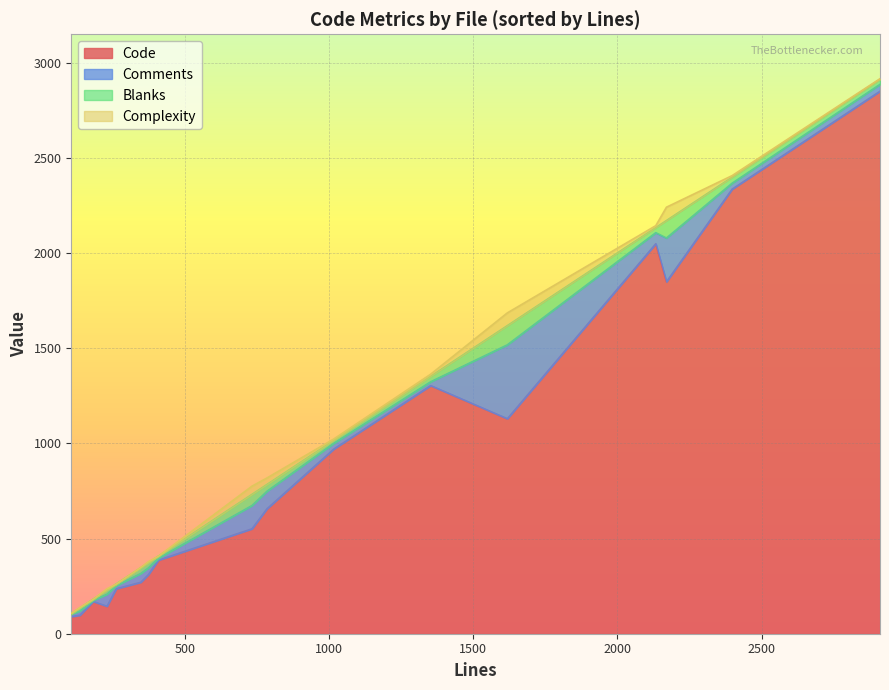

Reading left to right, extract all data points from this chart.

Code: wrapper.py=144	vhost.py=97	test_webclient.py=1303	test_vhost.py=90	test_util.py=270	test_resource.py=236	test_http.py=2335	test_agent.py=2849	static.py=970	server.py=551	script.py=169	resource.py=386	iweb.py=656	http.py=2048	distrib.py=311	client.py=1848	_newclient.py=1129
Comments: wrapper.py=63	vhost.py=22	test_webclient.py=20	test_vhost.py=12	test_util.py=46	test_resource.py=16	test_http.py=31	test_agent.py=36	static.py=30	server.py=122	script.py=6	resource.py=10	iweb.py=92	http.py=58	distrib.py=35	client.py=230	_newclient.py=388
Blanks: wrapper.py=22	vhost.py=16	test_webclient.py=29	test_vhost.py=3	test_util.py=30	test_resource.py=9	test_http.py=32	test_agent.py=26	static.py=16	server.py=59	script.py=6	resource.py=11	iweb.py=36	http.py=27	distrib.py=27	client.py=92	_newclient.py=101
Complexity: wrapper.py=7	vhost.py=3	test_webclient.py=11	test_vhost.py=2	test_util.py=2	test_resource.py=0	test_http.py=8	test_agent.py=4	static.py=7	server.py=43	script.py=0	resource.py=0	iweb.py=34	http.py=10	distrib.py=6	client.py=70	_newclient.py=67